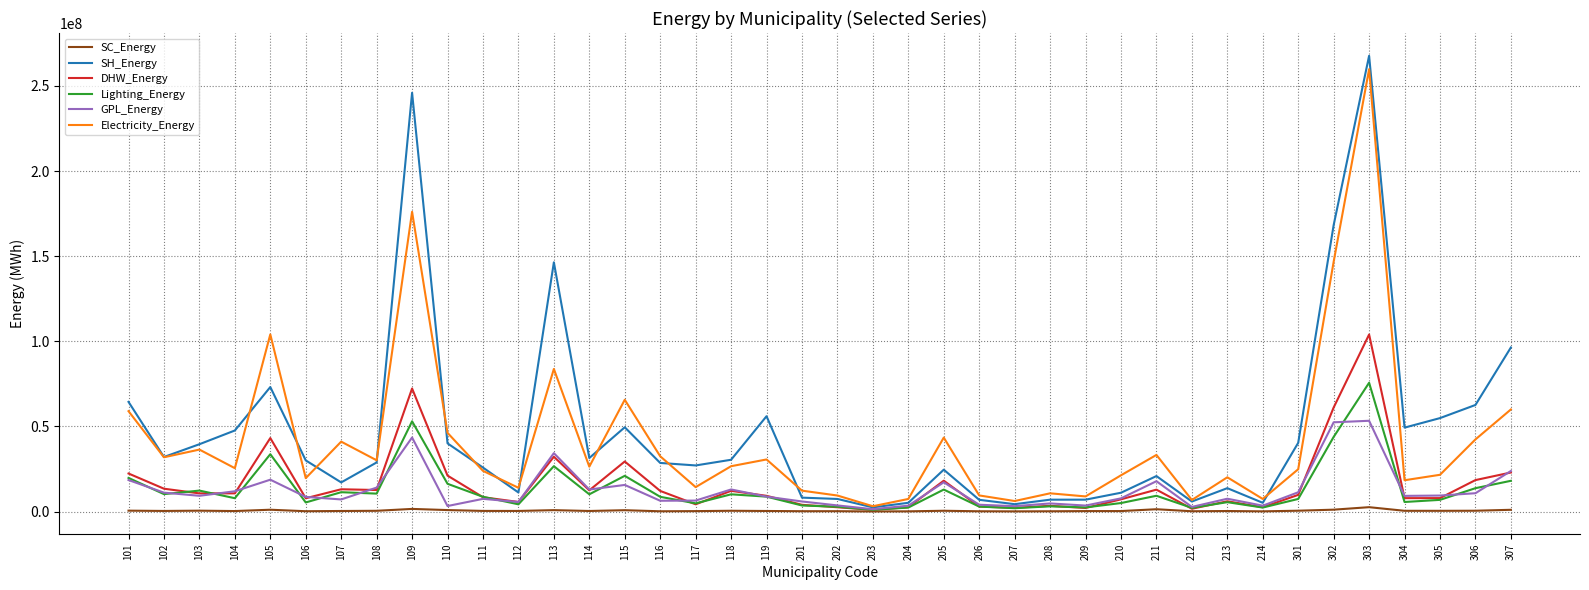

At which category is the sum across all series the highest?

303